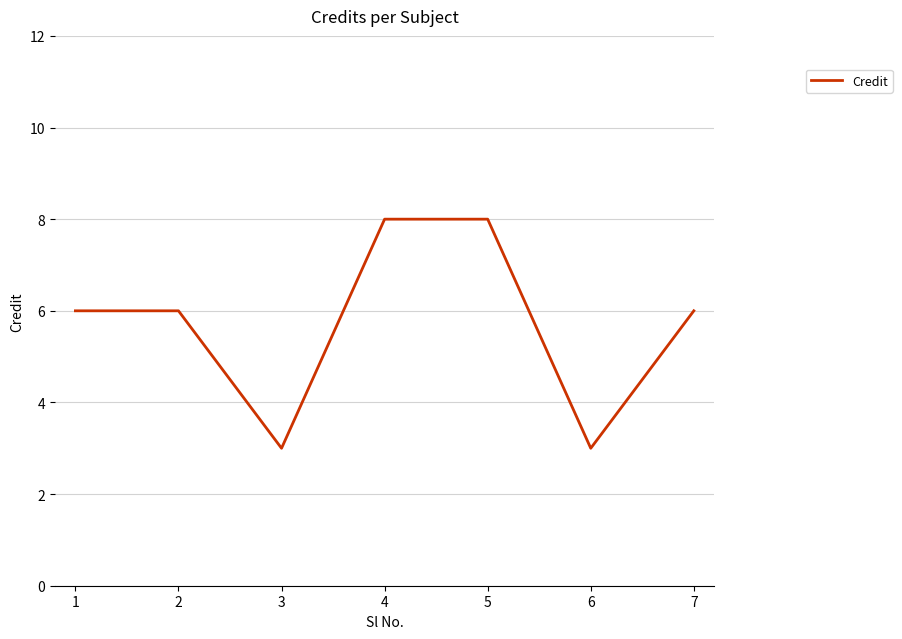

Is it true that the value at 4 is 8?

True